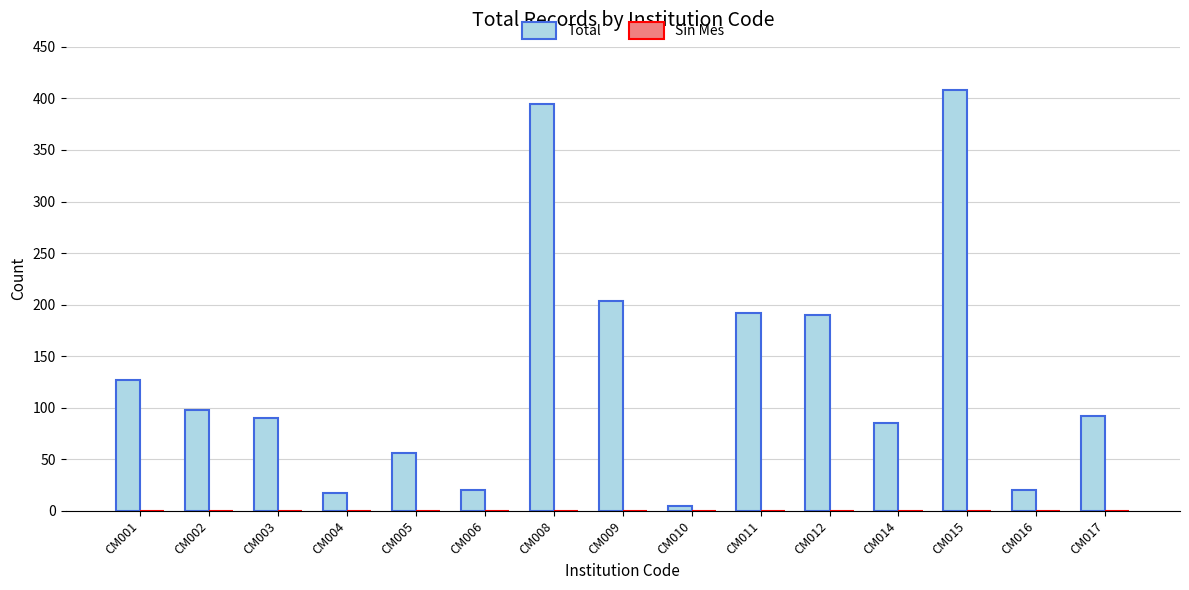

Which category has the highest value across all series?

CM015